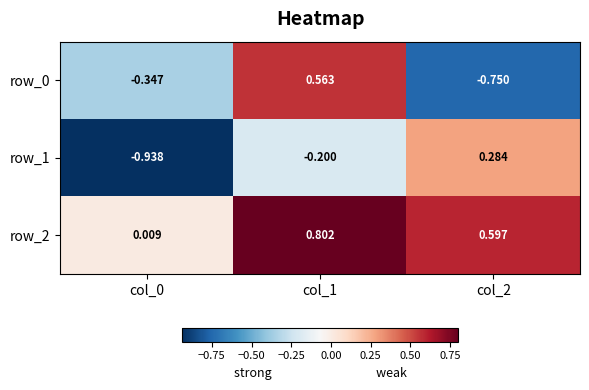

Is the value of row_1 at col_2 greater than the value of row_2 at col_2?

No